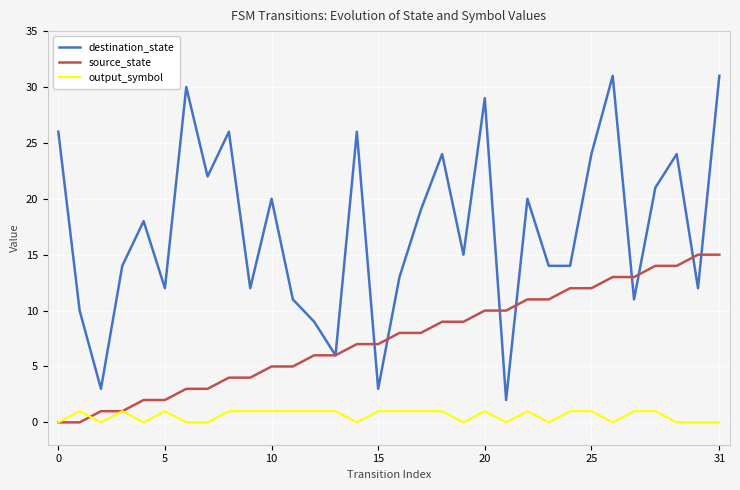

True or false: output_symbol has more than 2 interior local peaks.

True